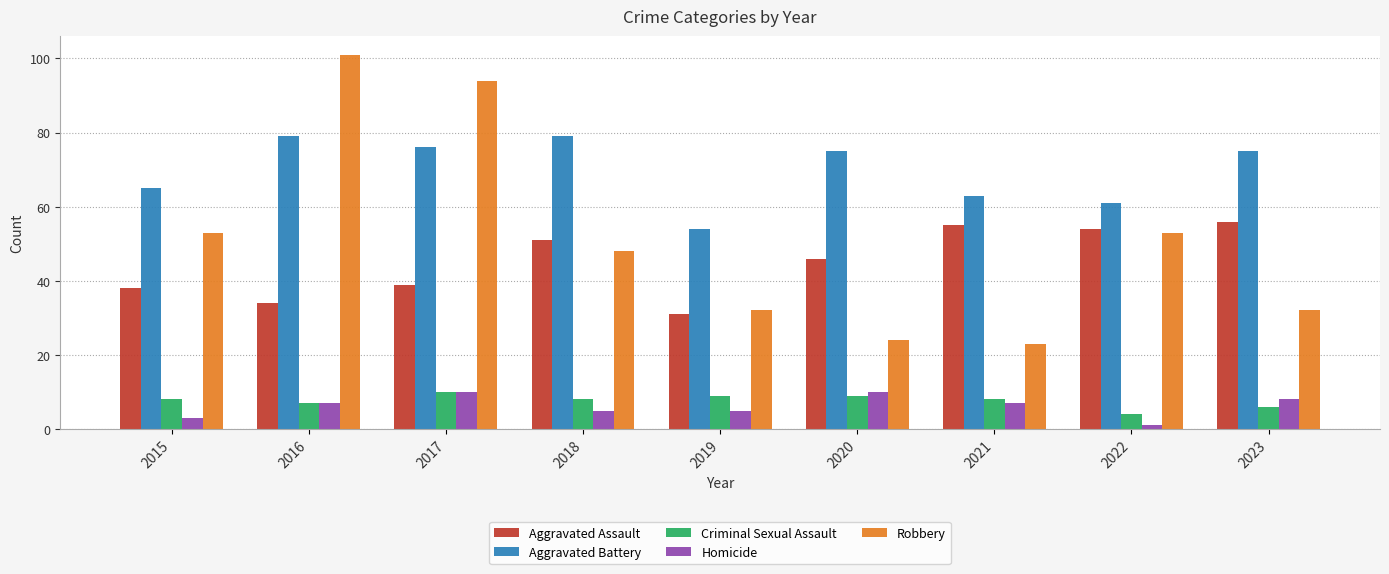

What is the value of the Criminal Sexual Assault bar at the 8th from the left?

4